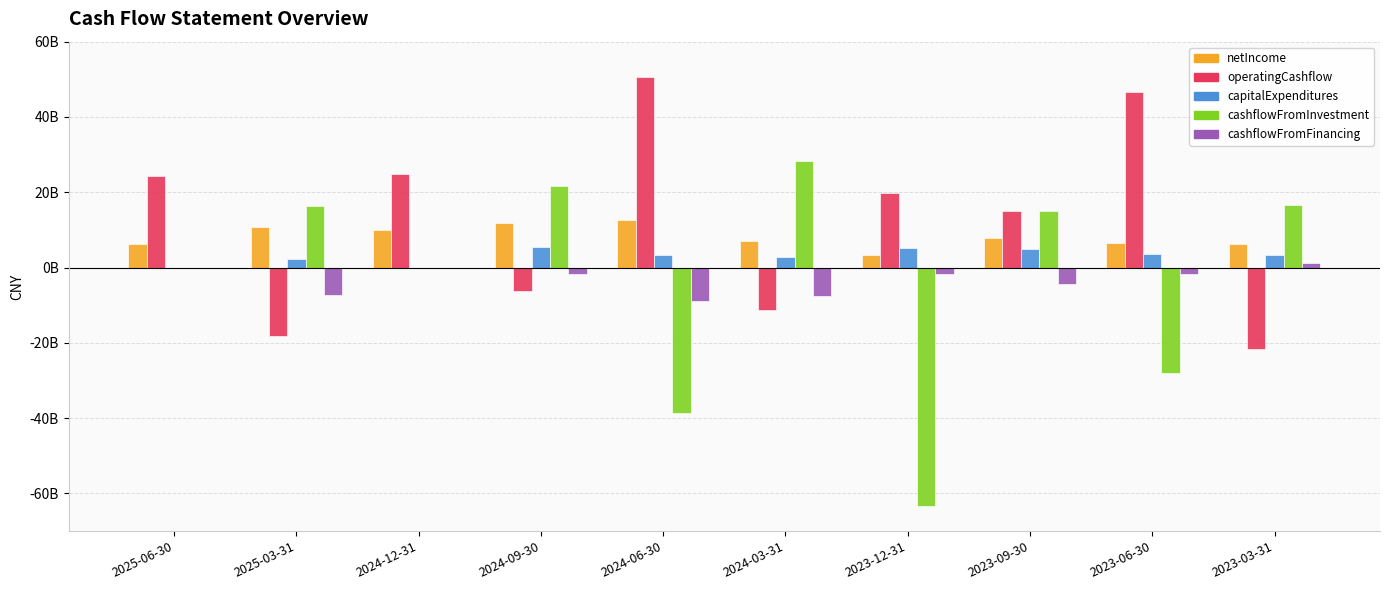

What is the sum of all cashflowFromInvestment values?

-32046159933